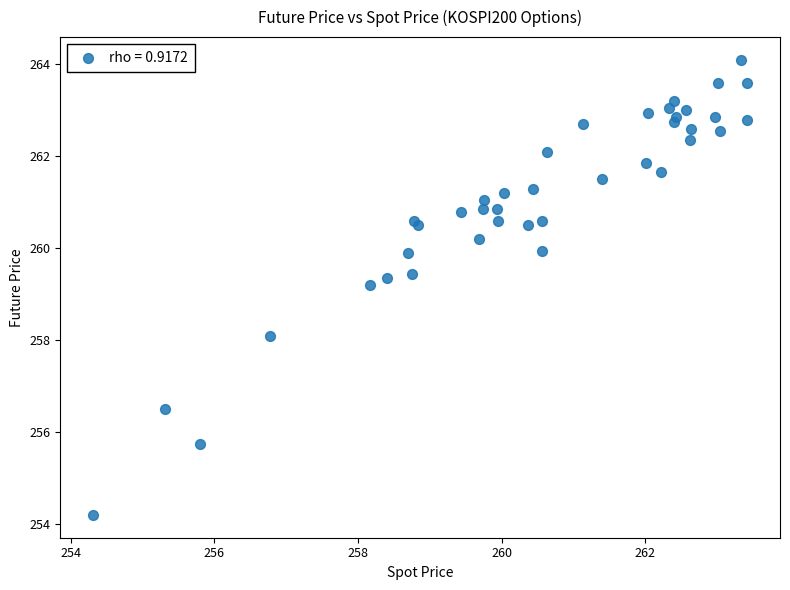

What Y value in the scatter plot is closest to 259?

259.2